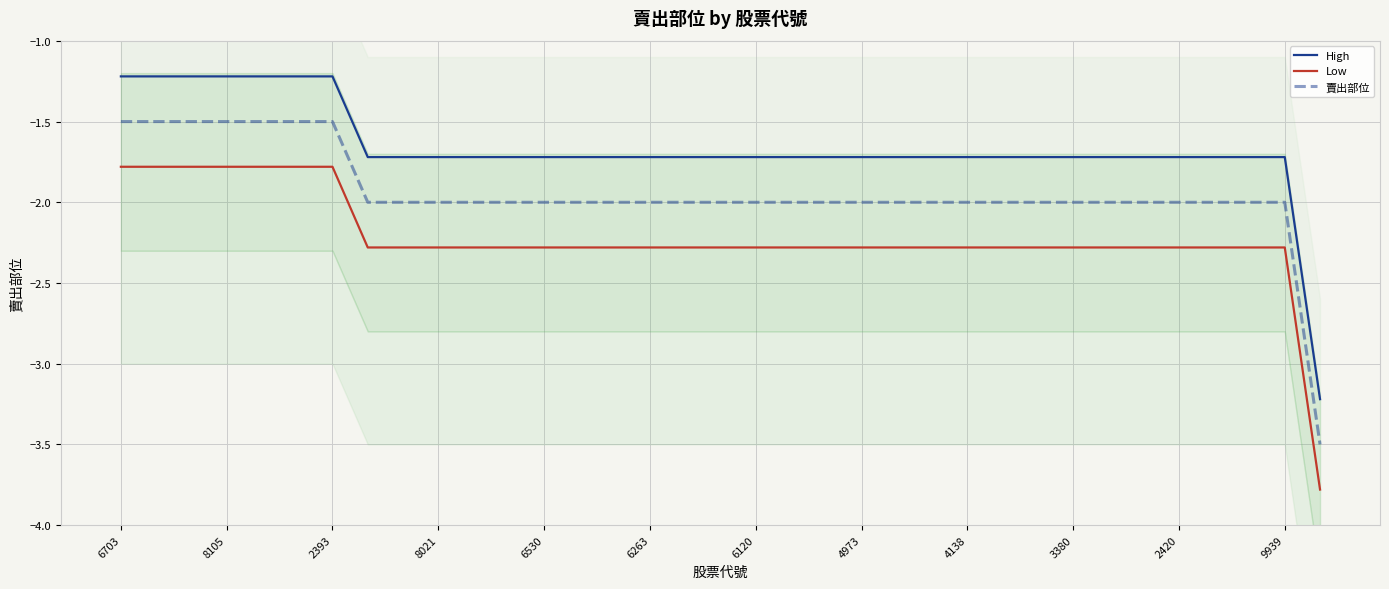

Where is Low nearest to the value -2?

6703